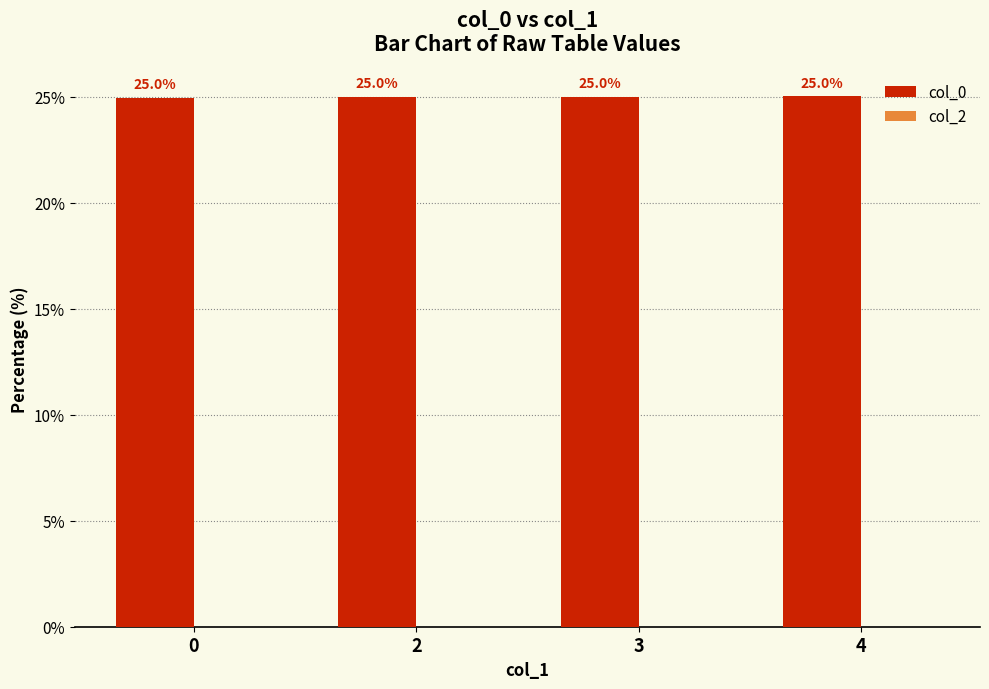

What value does the data have at 2?

25.0